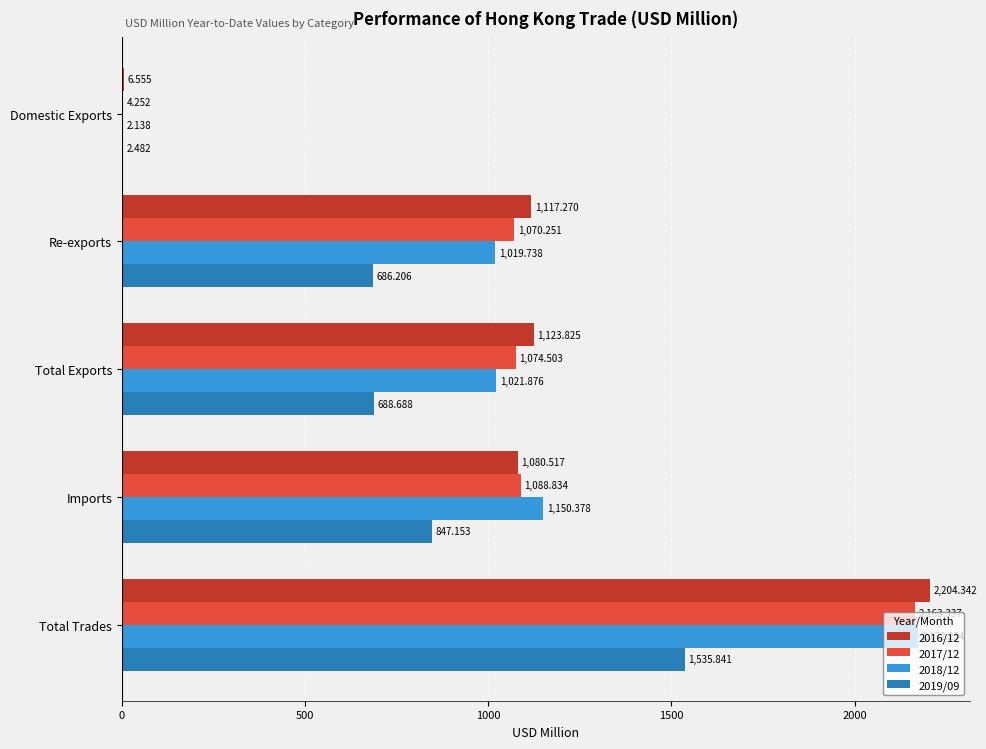

What is the sum of all 2019/09 values?

3760.4